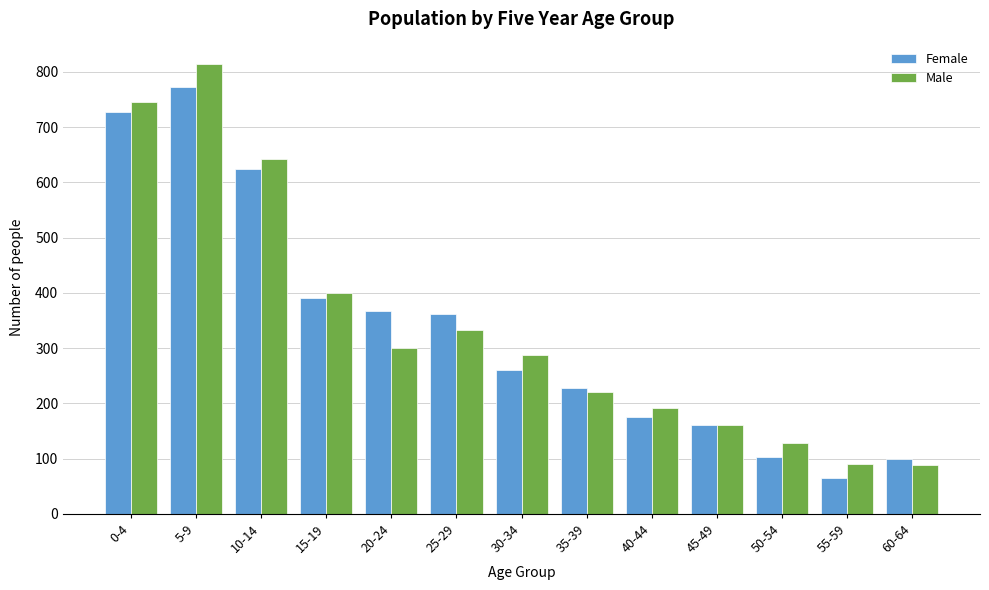

Rank the series by their maximum value, from highest to lowest.

Male, Female